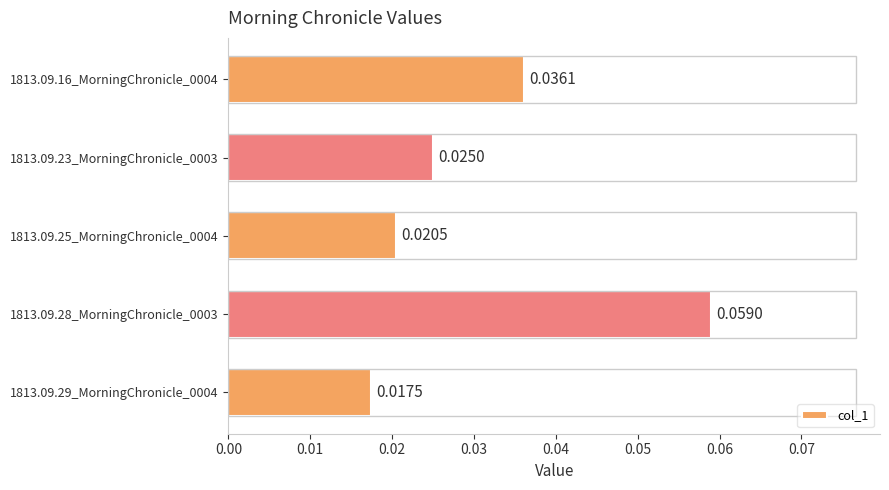

Which has a higher value, 1813.09.29_MorningChronicle_0004 or 1813.09.28_MorningChronicle_0003?

1813.09.28_MorningChronicle_0003